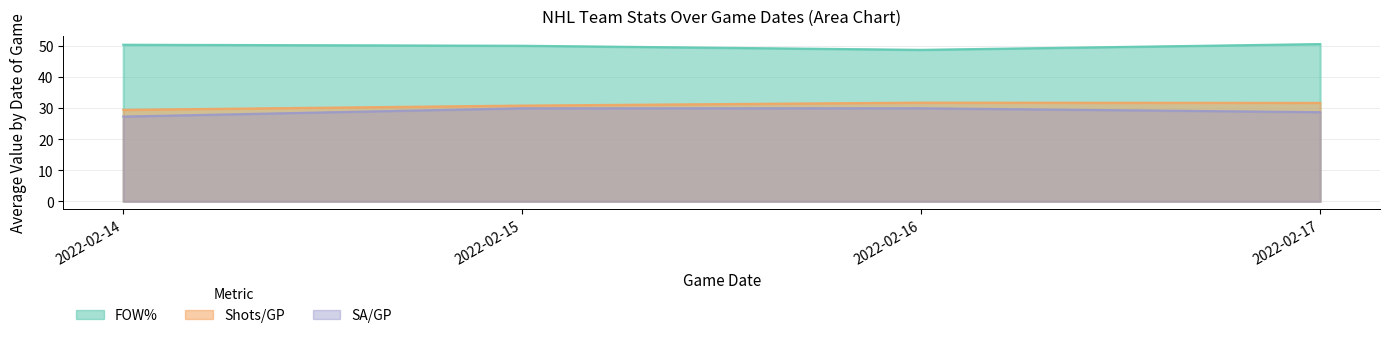

Is it true that FOW% equals 79.6 at 2022-02-15?

False